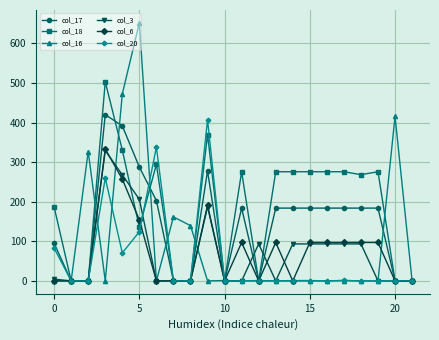

Which series has the largest range (max minus min)?

col_16